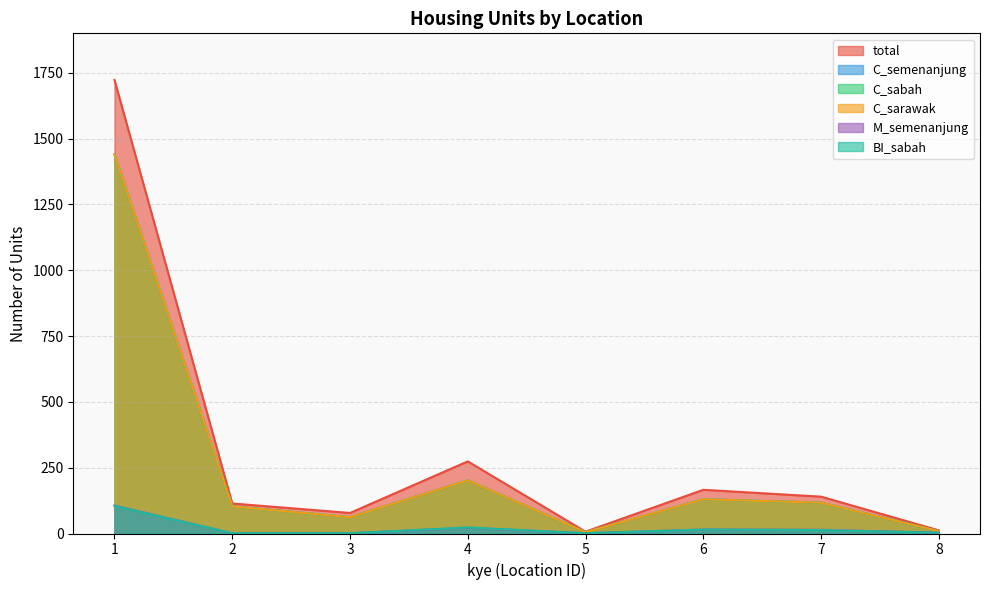

Reading right to left, extract all data points from this chart.

total: 8=12	7=140	6=166	5=7	4=274	3=78	2=114	1=1723
C_semenanjung: 8=9	7=117	6=130	5=5	4=202	3=62	2=103	1=1440
C_sabah: 8=9	7=117	6=130	5=5	4=202	3=62	2=103	1=1440
C_sarawak: 8=9	7=117	6=130	5=5	4=202	3=62	2=103	1=1440
M_semenanjung: 8=3	7=14	6=15	5=1	4=22	3=1	2=1	1=106
BI_sabah: 8=3	7=13	6=15	5=1	4=23	3=1	2=1	1=105